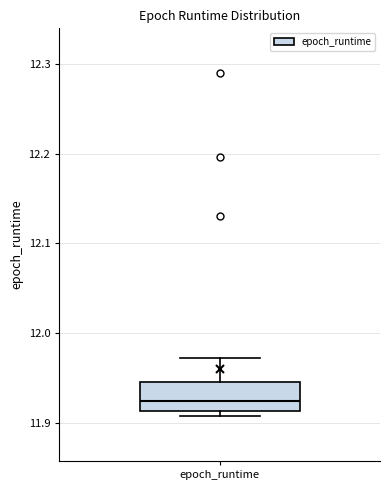

Read this box plot against the y-axis: the position of the median line, the range covered by the box, and the ends of both whiskers. The values are not printed on the chart, so give them approximately, as read against the axis.

median 11.93, box 11.91 to 11.95, whiskers 11.91 (just below the box's lower edge) to 11.97